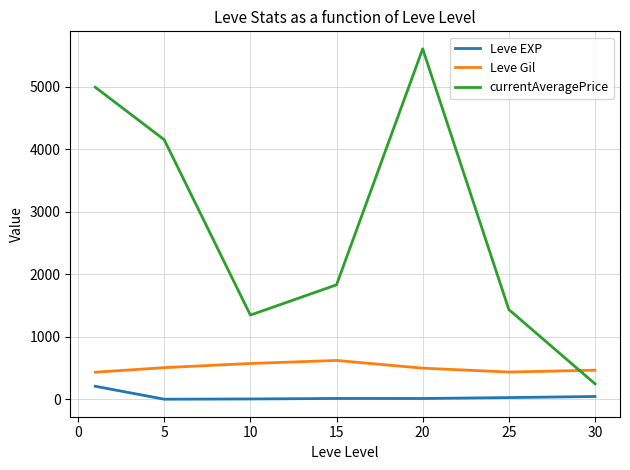

True or false: Leve EXP and currentAveragePrice intersect in this chart.

False